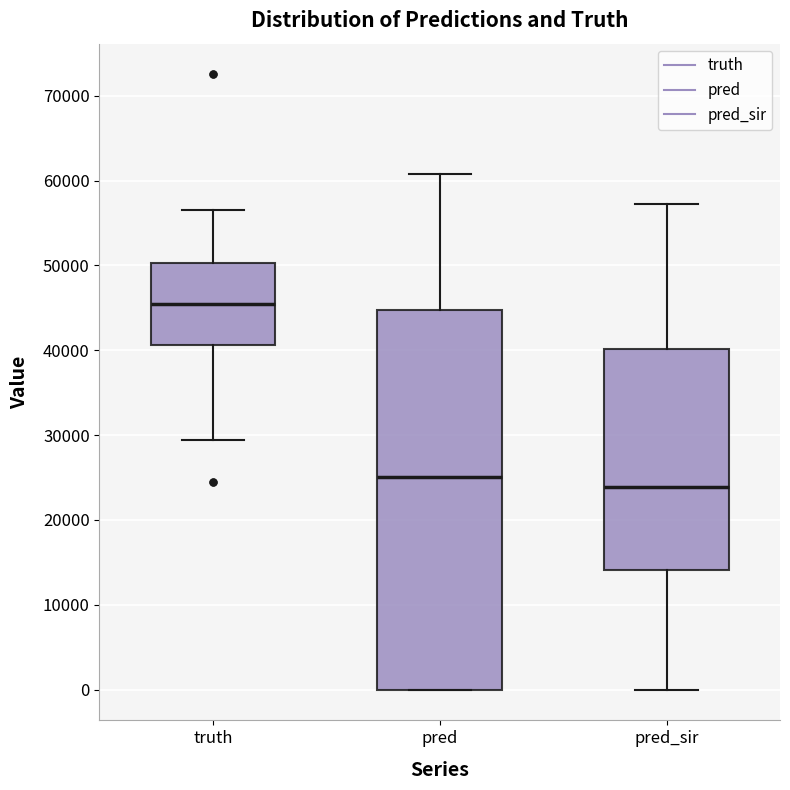

Where is the lower edge of the box for pred on the y-axis? The values are not printed on the chart, so give them approximately, as read against the axis.

0